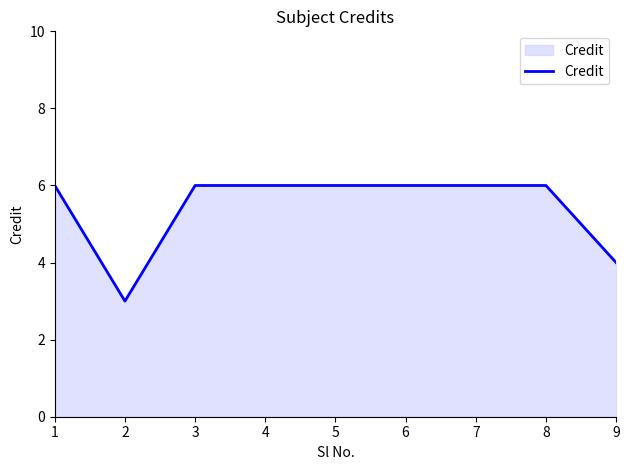

The value at 5 is 6. True or false?

True